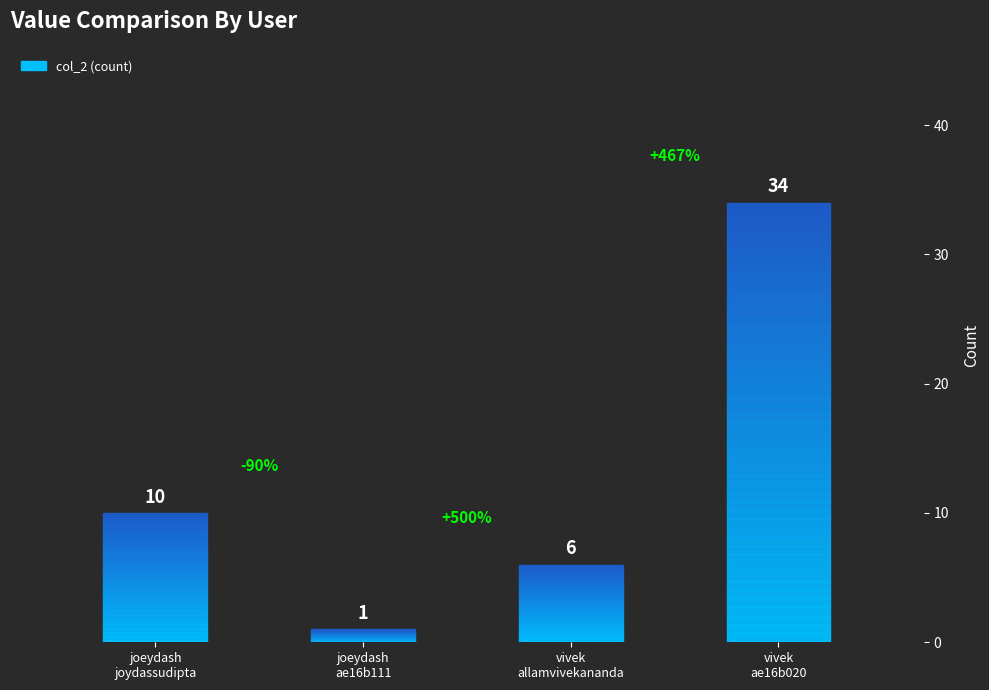

Which category has the highest value across all series?

ae16b020@smail.iitm.ac.in